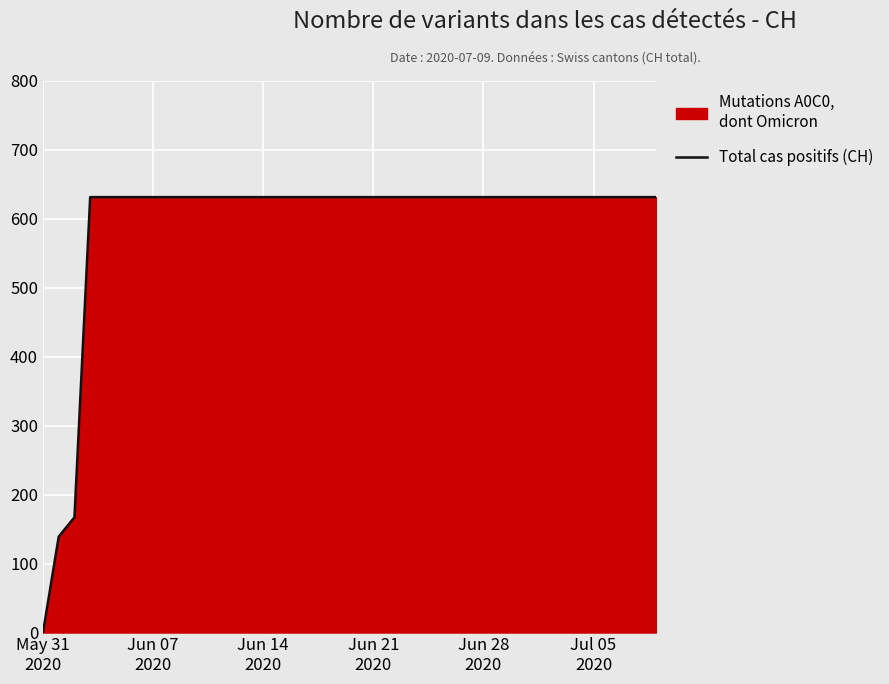

What is the difference between the maximum and minimum values?

631